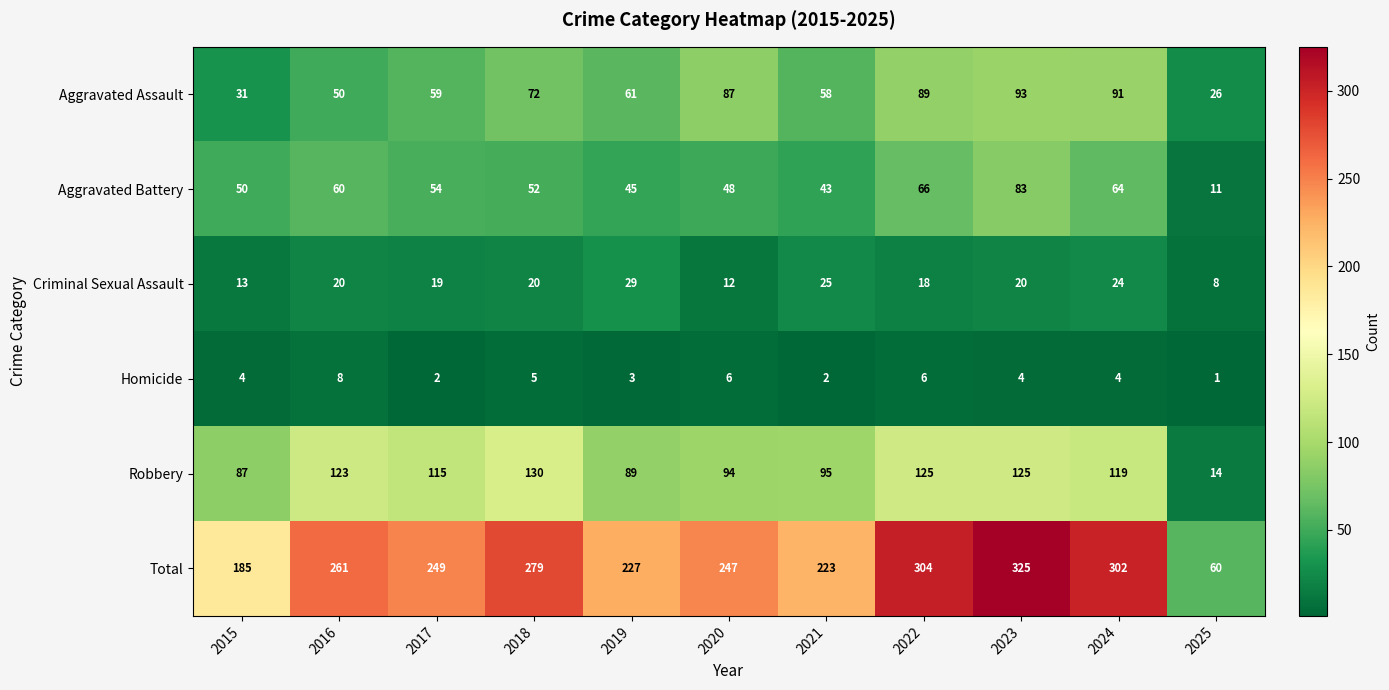

True or false: Robbery has a value of 21 at 2021.

False